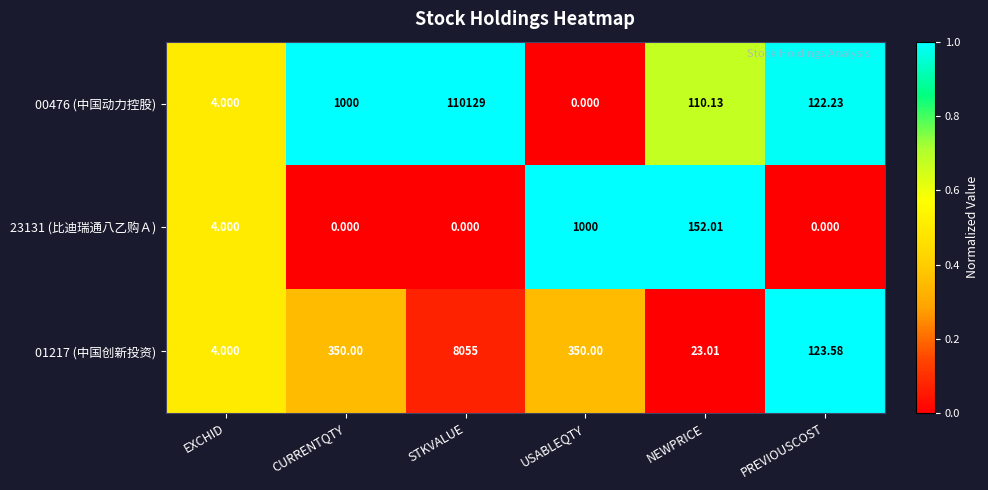

At which category is the sum across all series the highest?

STKVALUE